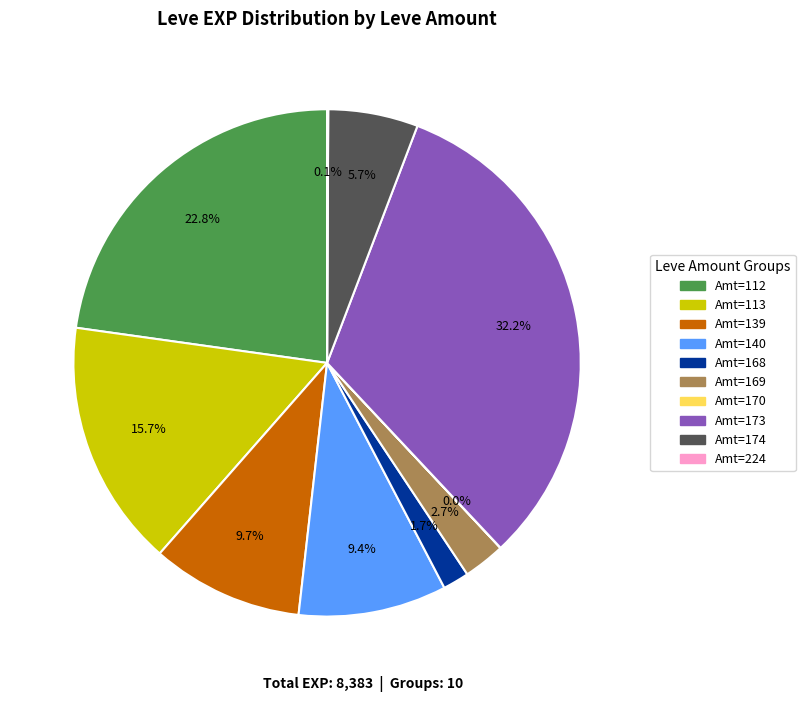

Which category has the biggest portion of the pie?

Amt=173